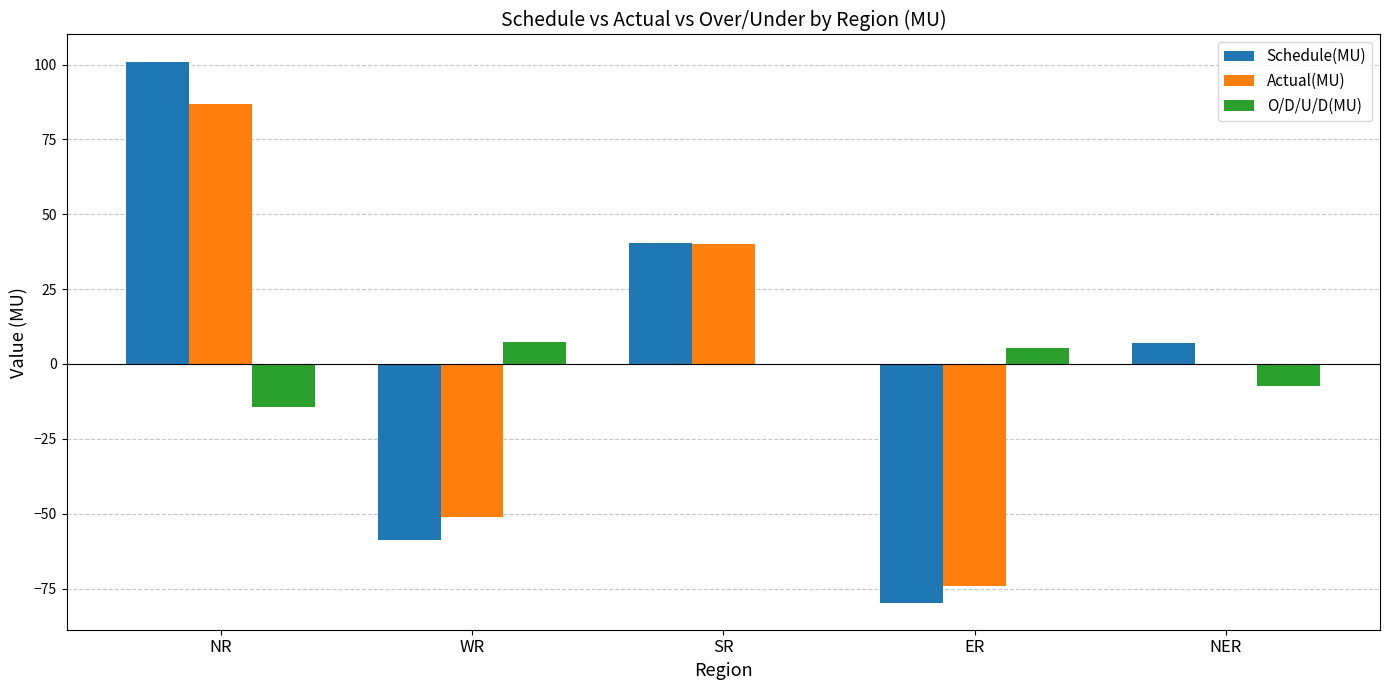

Where is Actual(MU) nearest to the value 6?

NER